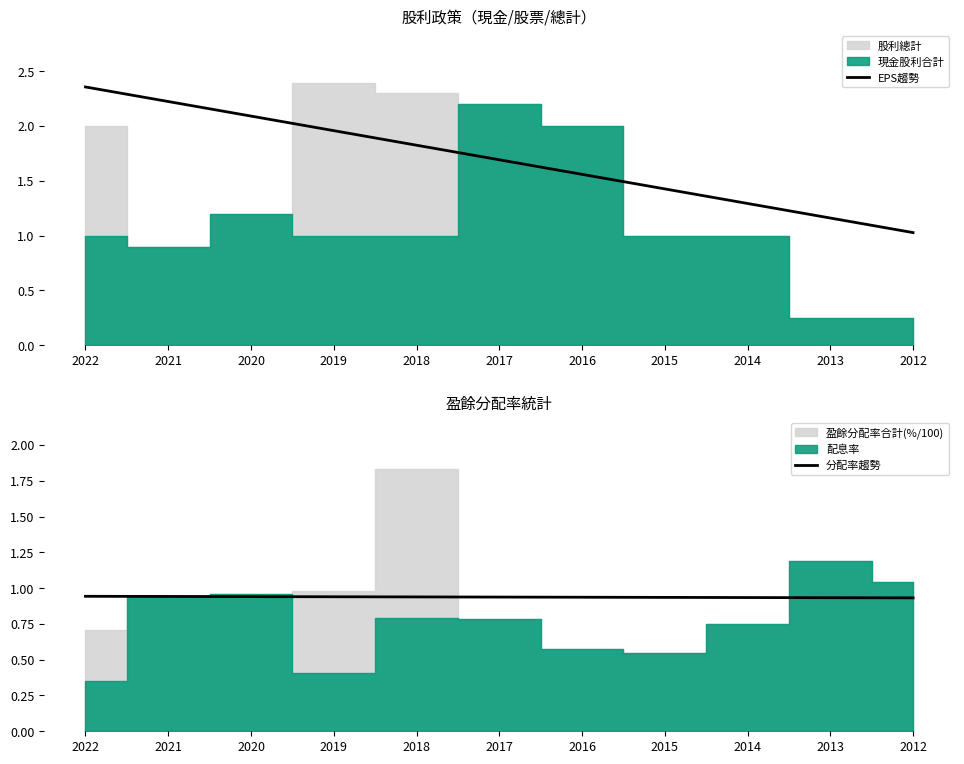

How many lines are shown in the chart?

2